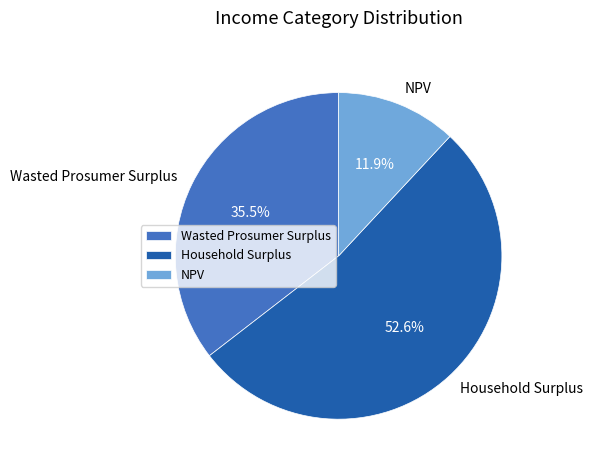

What is the ratio of the value at NPV to the value at Wasted Prosumer Surplus?

0.3